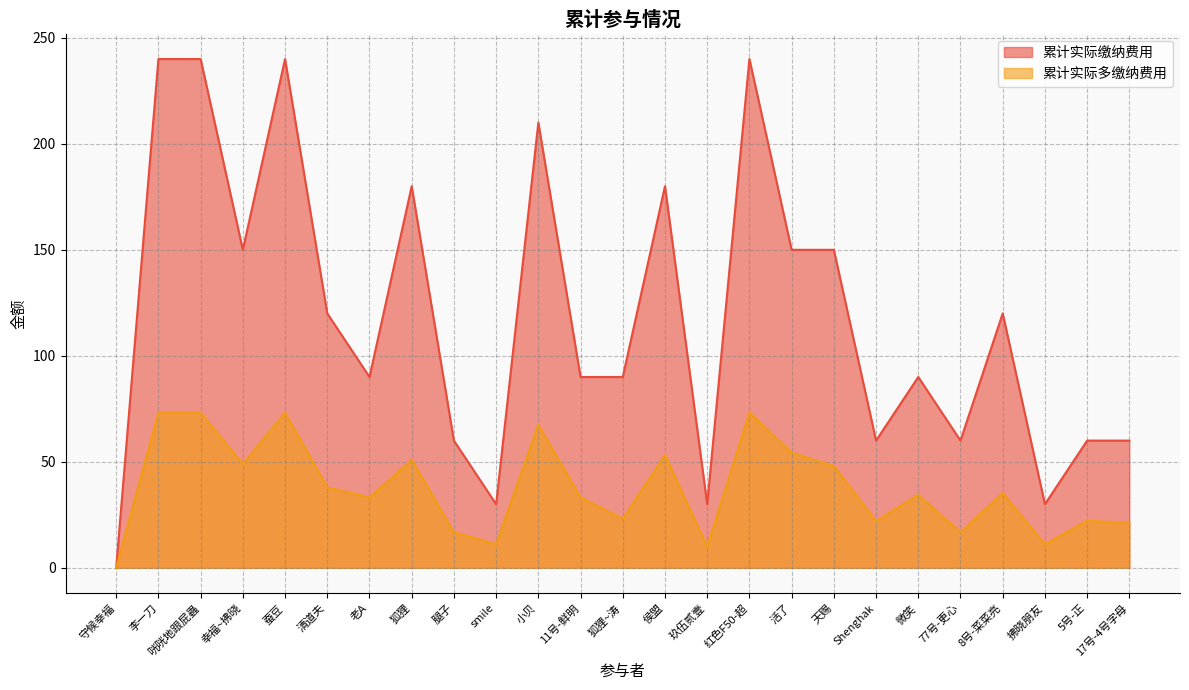

Which category has the lowest value across all series?

守候幸福